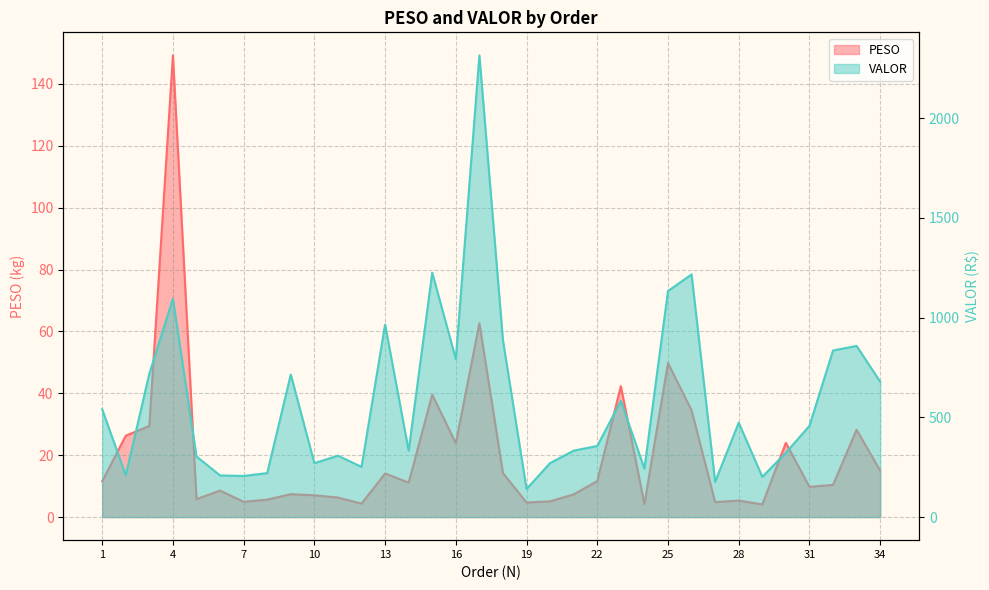

At which label is VALOR closest to 1227?

15